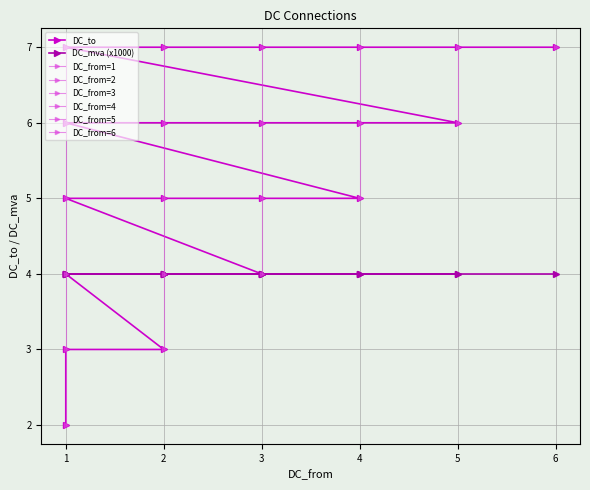

What is the label of the 16th point from the left?

1